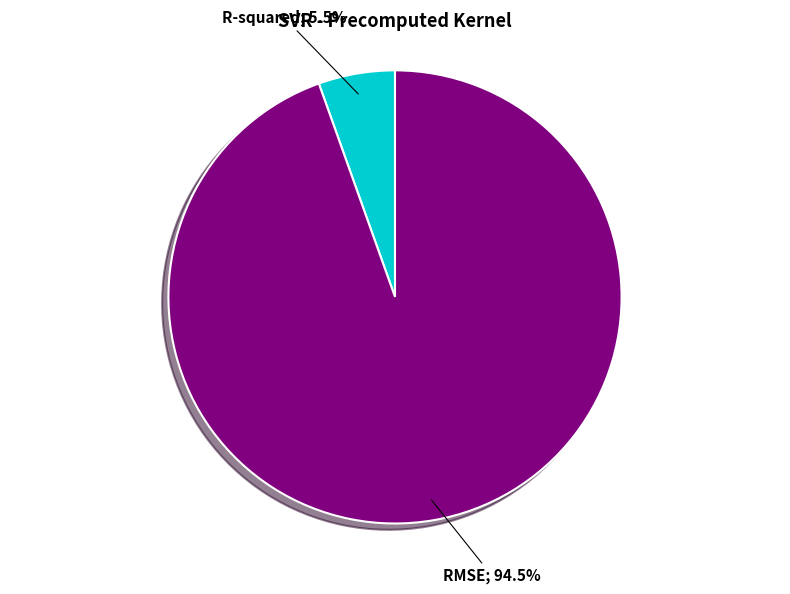

Is there any slice that represents more than half of the pie?

Yes